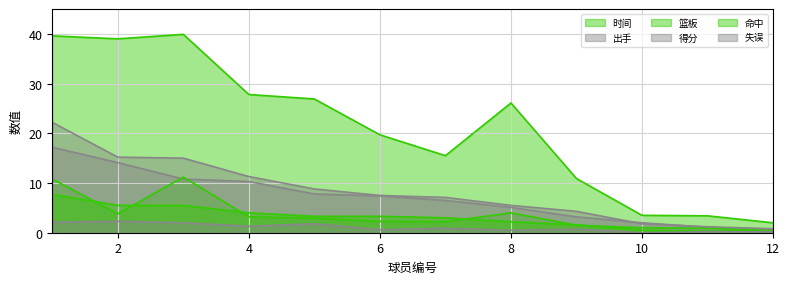

True or false: 得分 and 失误 intersect in this chart.

False